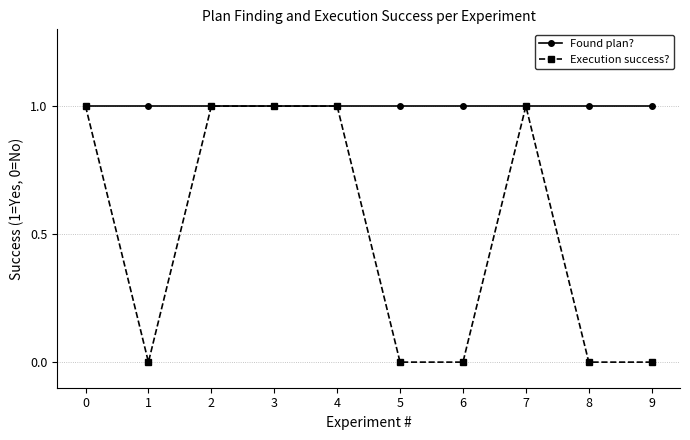

Between 3 and 5, which series saw the biggest shift?

Execution success?